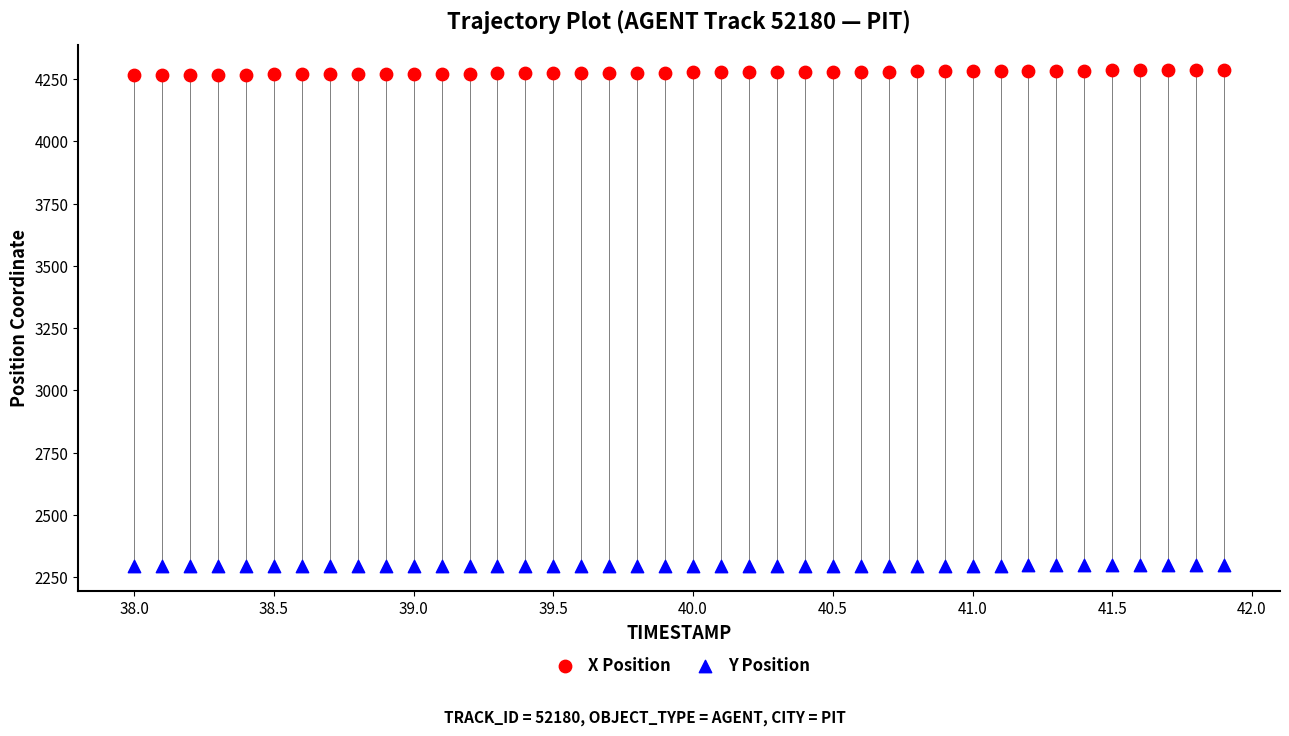

Which series reaches the minimum Y coordinate?

Y Position